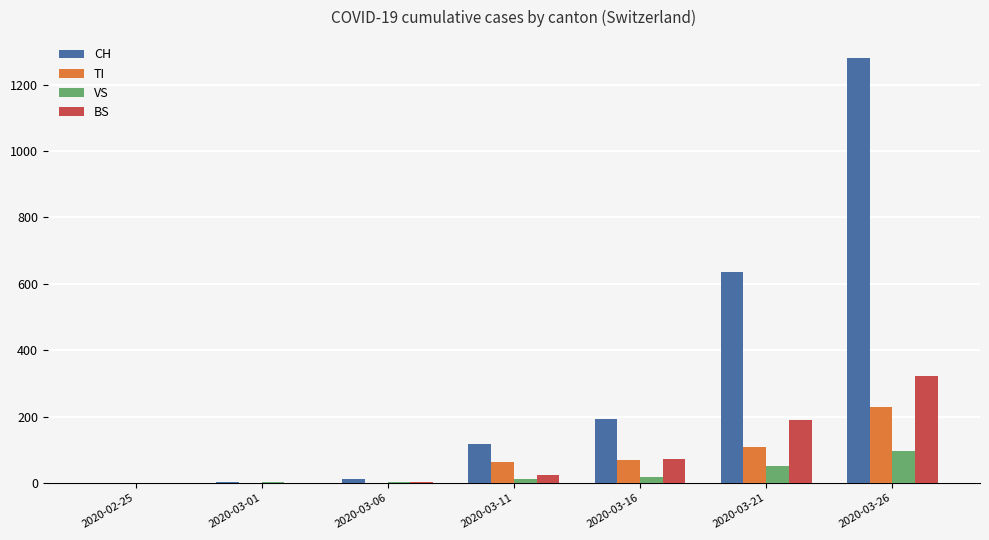

What is the sum of all CH values?

2236